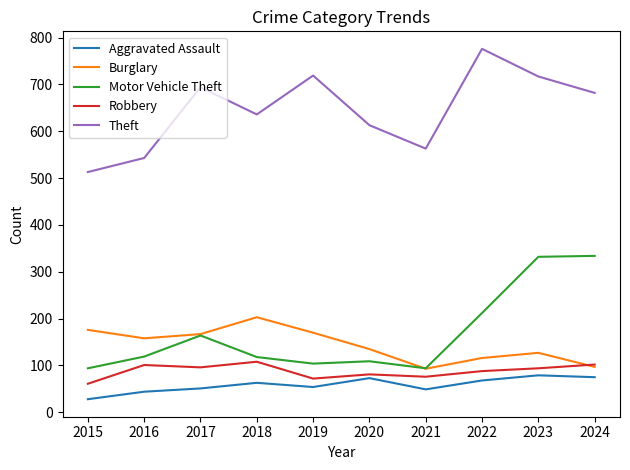

What is the maximum value shown in the chart?

776